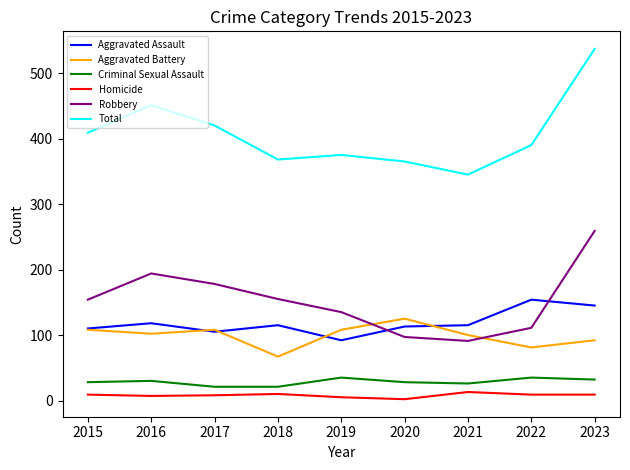

How many values in the Aggravated Battery series are below 102?

4